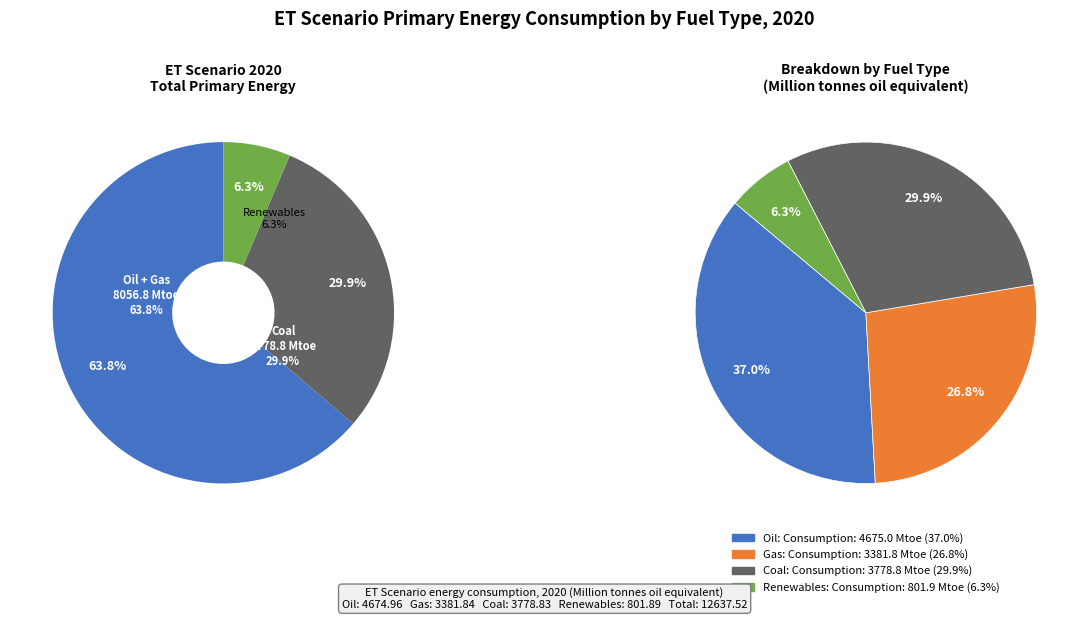

How many slices are in this pie chart?

4